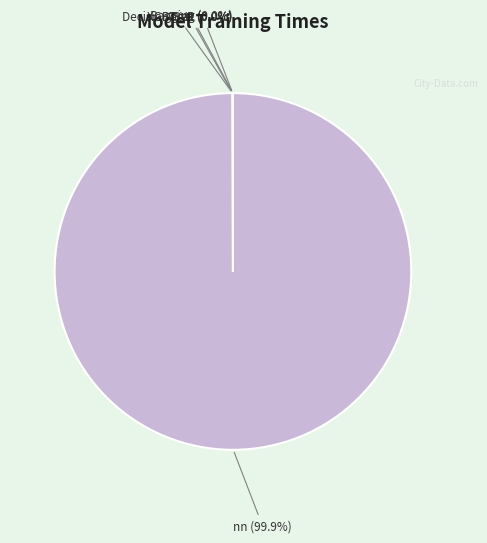

Is there any slice that represents more than half of the pie?

Yes